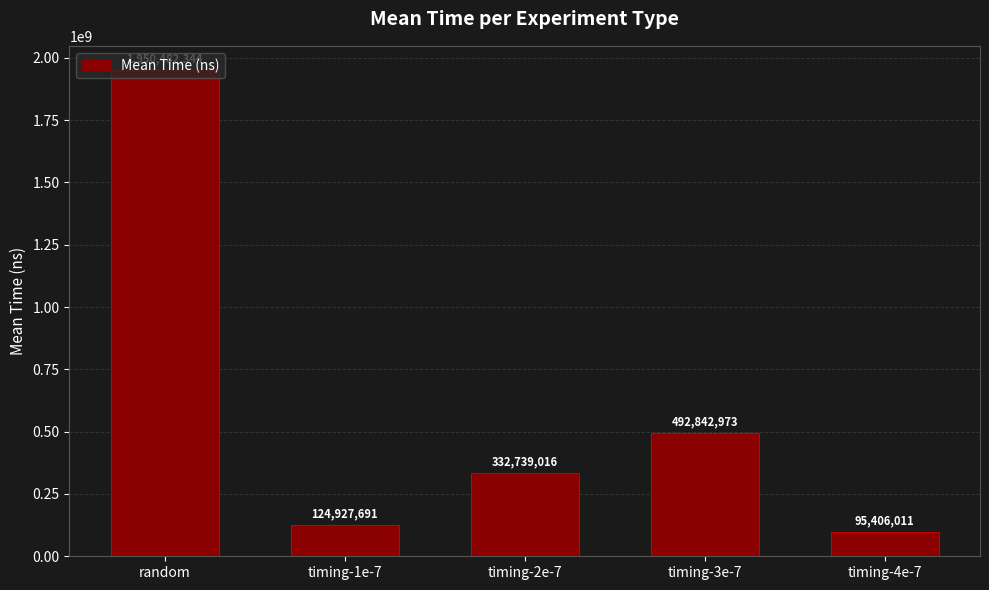

What is the sum of all values?

2996398037.7